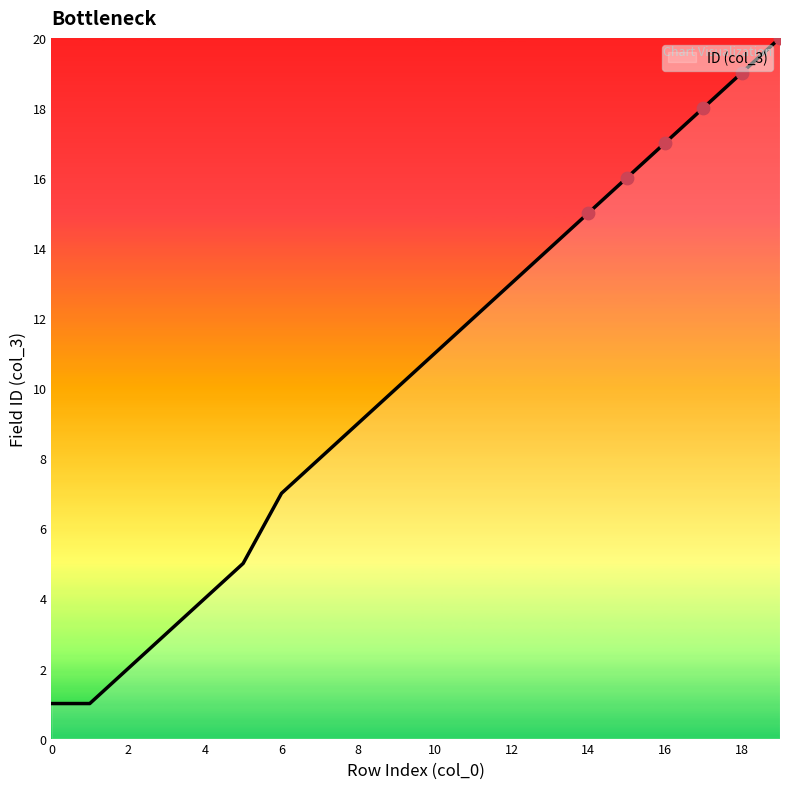

What is the maximum value shown in the chart?

20